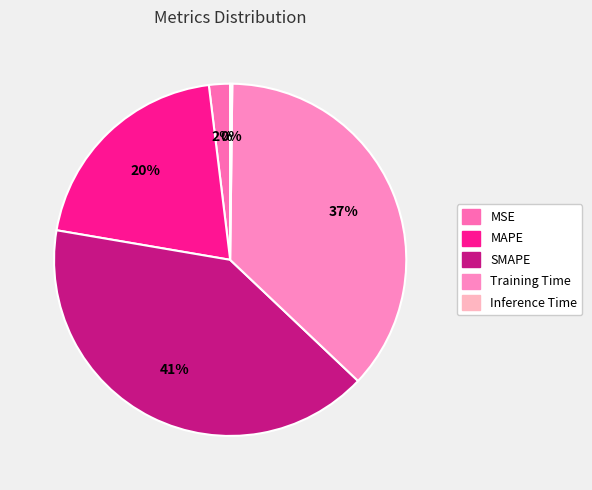

The MAPE slice represents 10% of the pie. True or false?

False